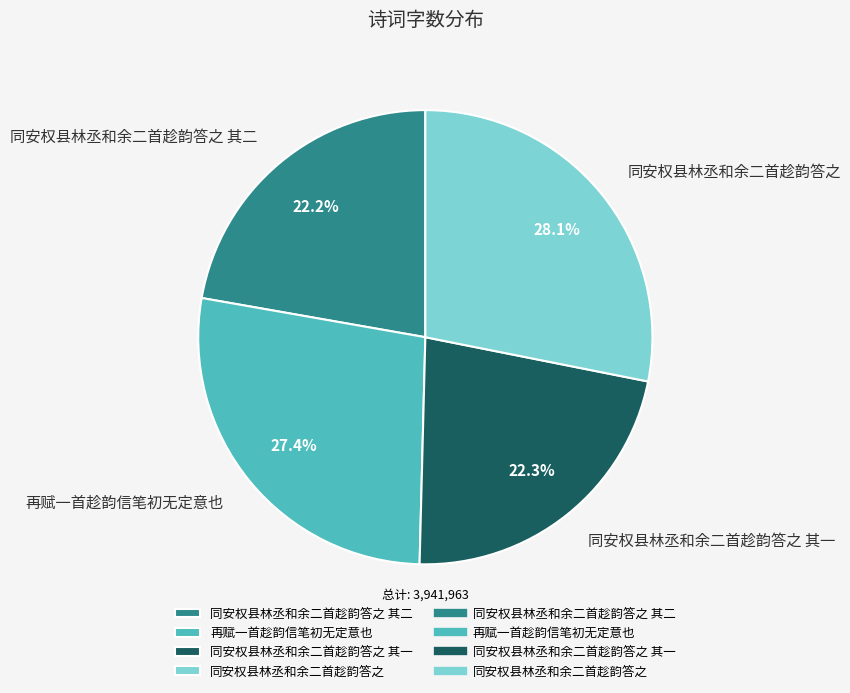

Which has a higher value, 同安权县林丞和余二首趁韵答之 or 再赋一首趁韵信笔初无定意也?

同安权县林丞和余二首趁韵答之